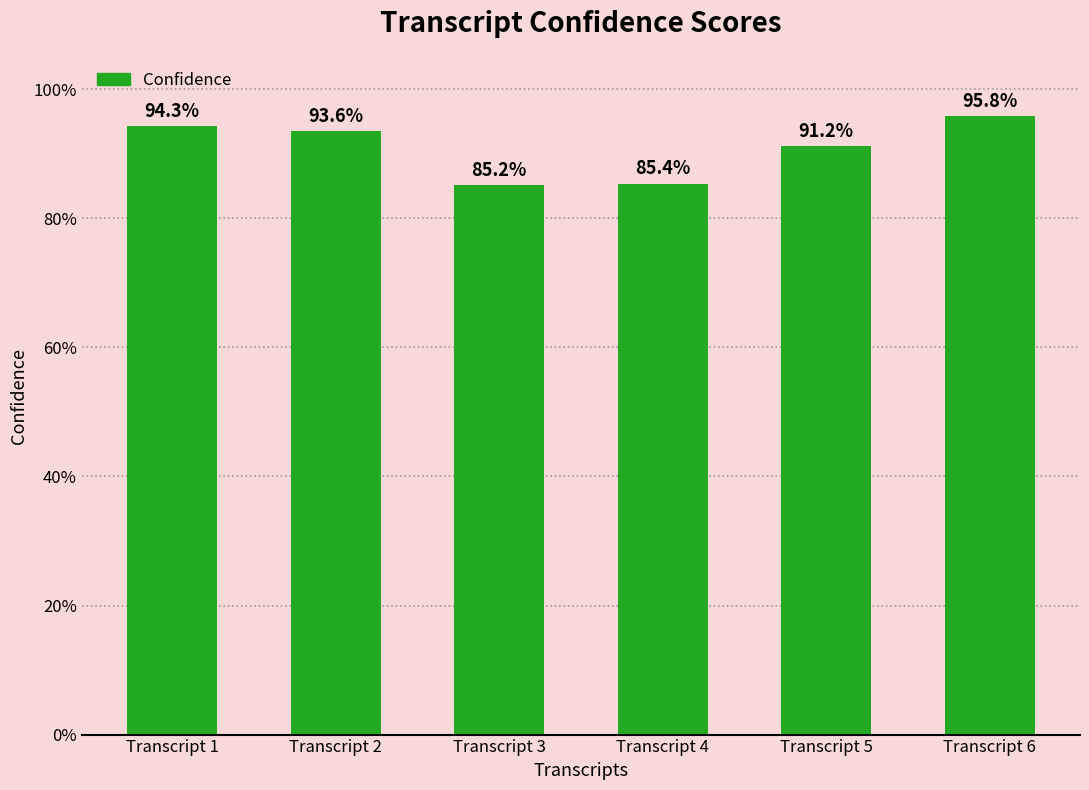

At which category does the chart reach its minimum across all series?

Transcript 3